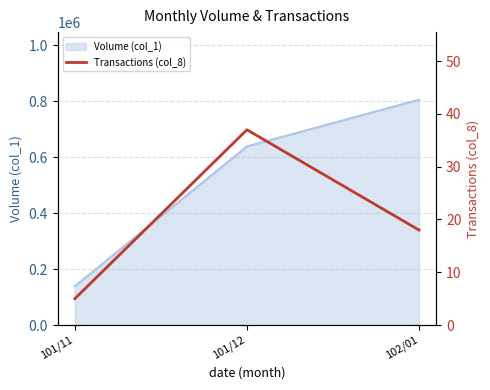

What is the difference between the values at 101/11 and 101/12?

32